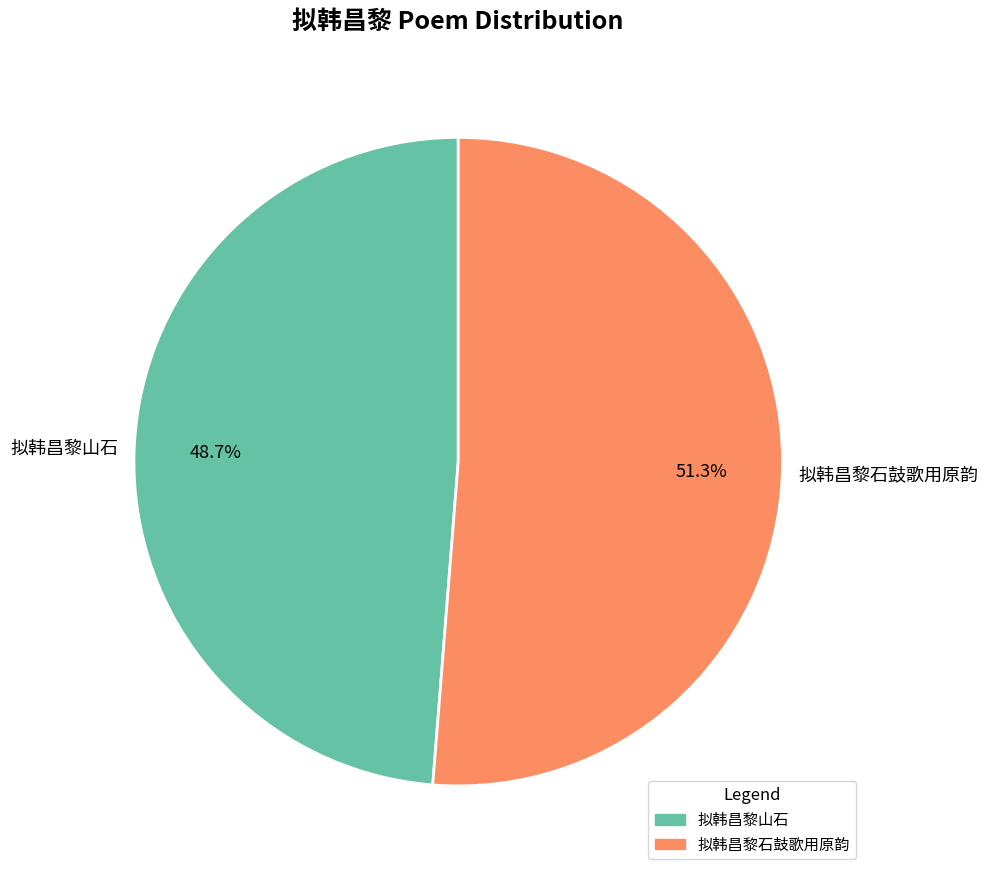

Which category accounts for the majority?

拟韩昌黎石鼓歌用原韵